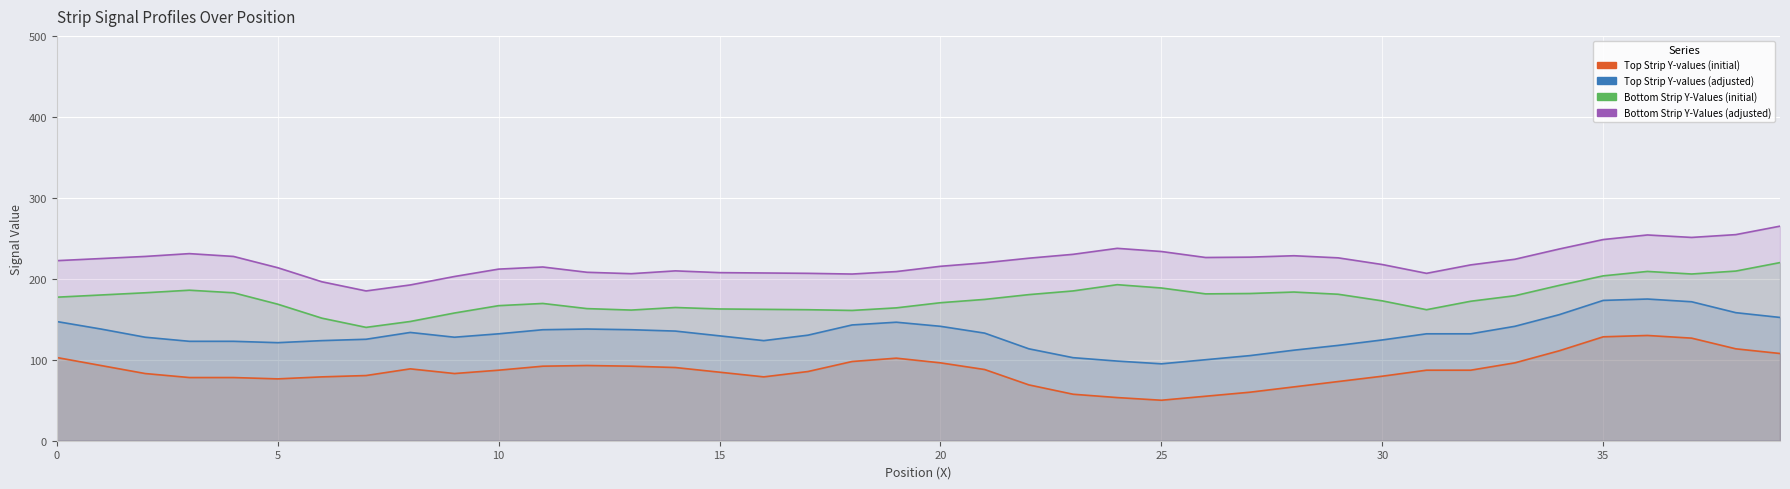

At how many categories does at least one series exceed 217?

23